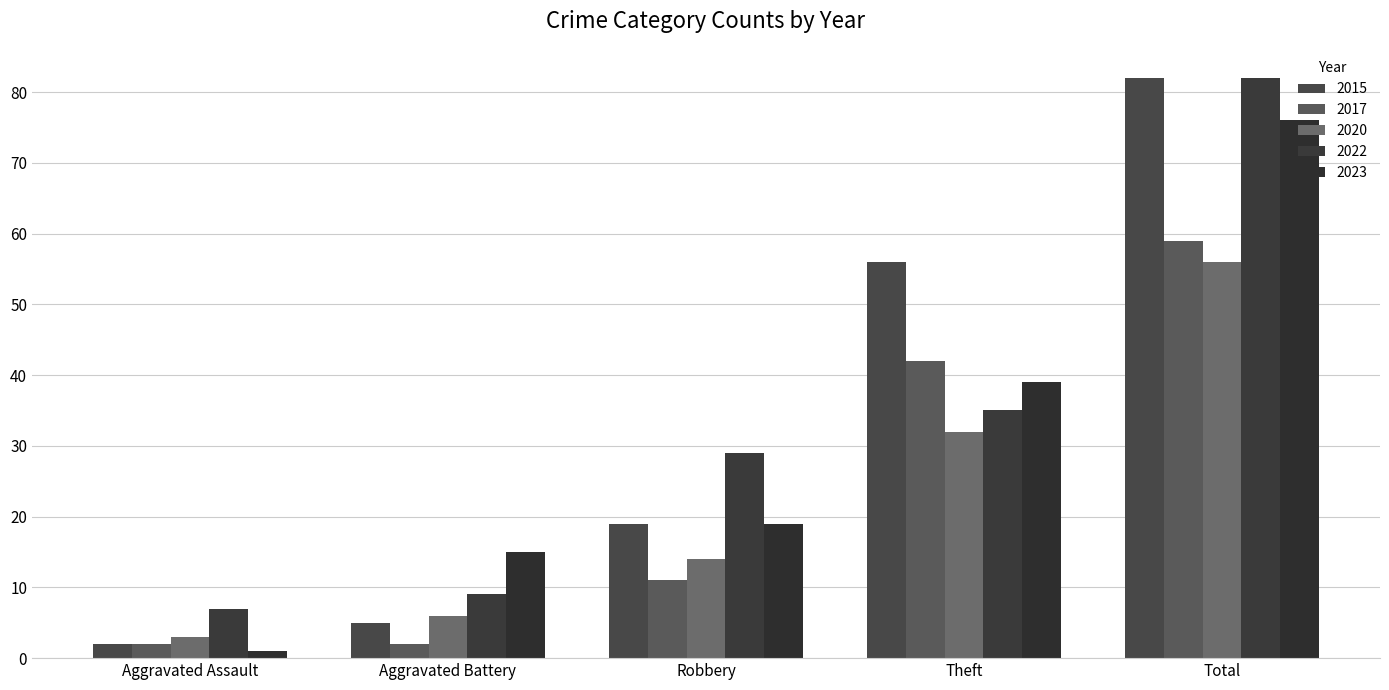

What are all the series names shown in the legend?

2015, 2017, 2020, 2022, 2023